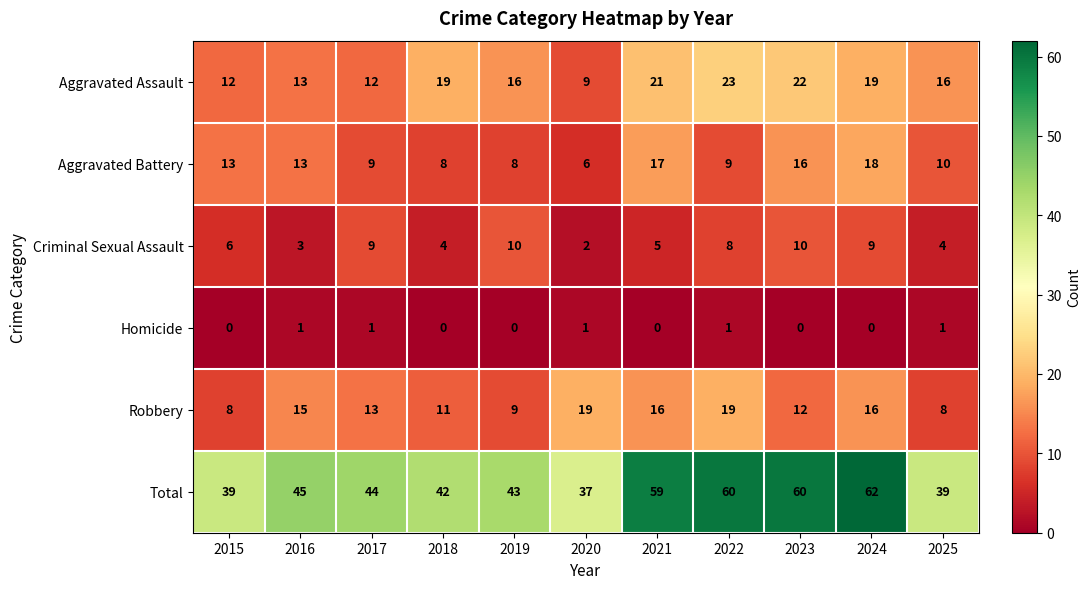

Which series has the largest total across all categories?

Total